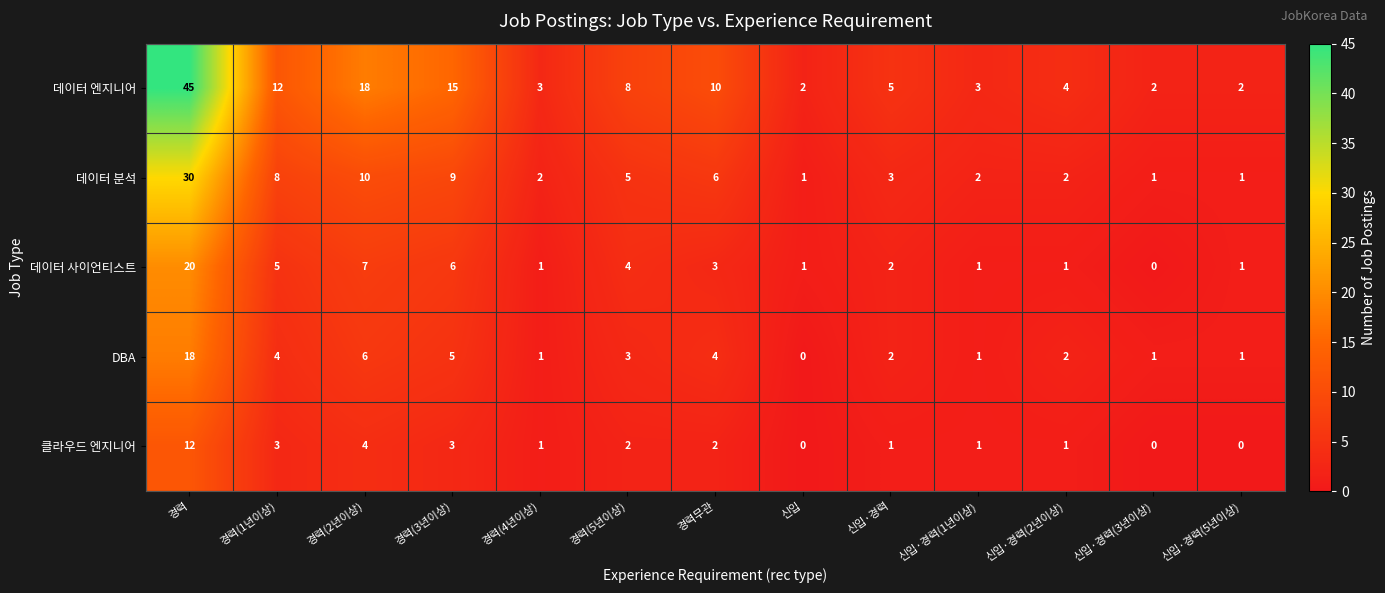

What is the difference between the 데이터 엔지니어 values at 경력(2년이상) and 경력(4년이상)?

15